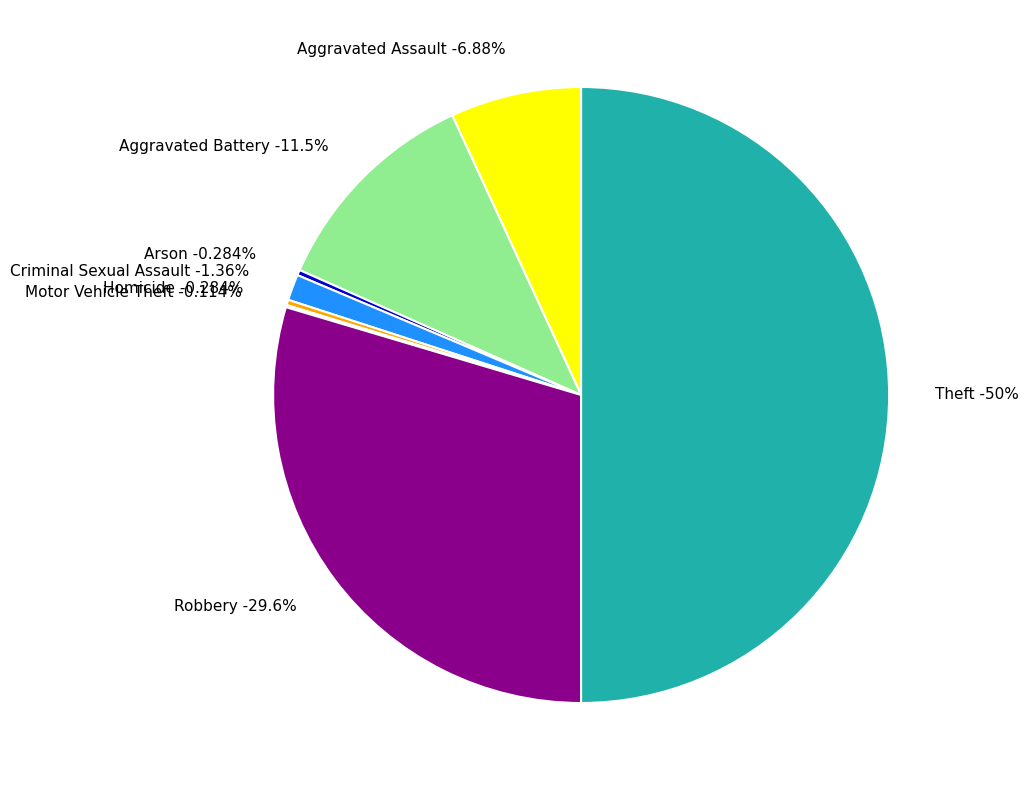

Which has a higher value, Aggravated Assault or Aggravated Battery?

Aggravated Battery